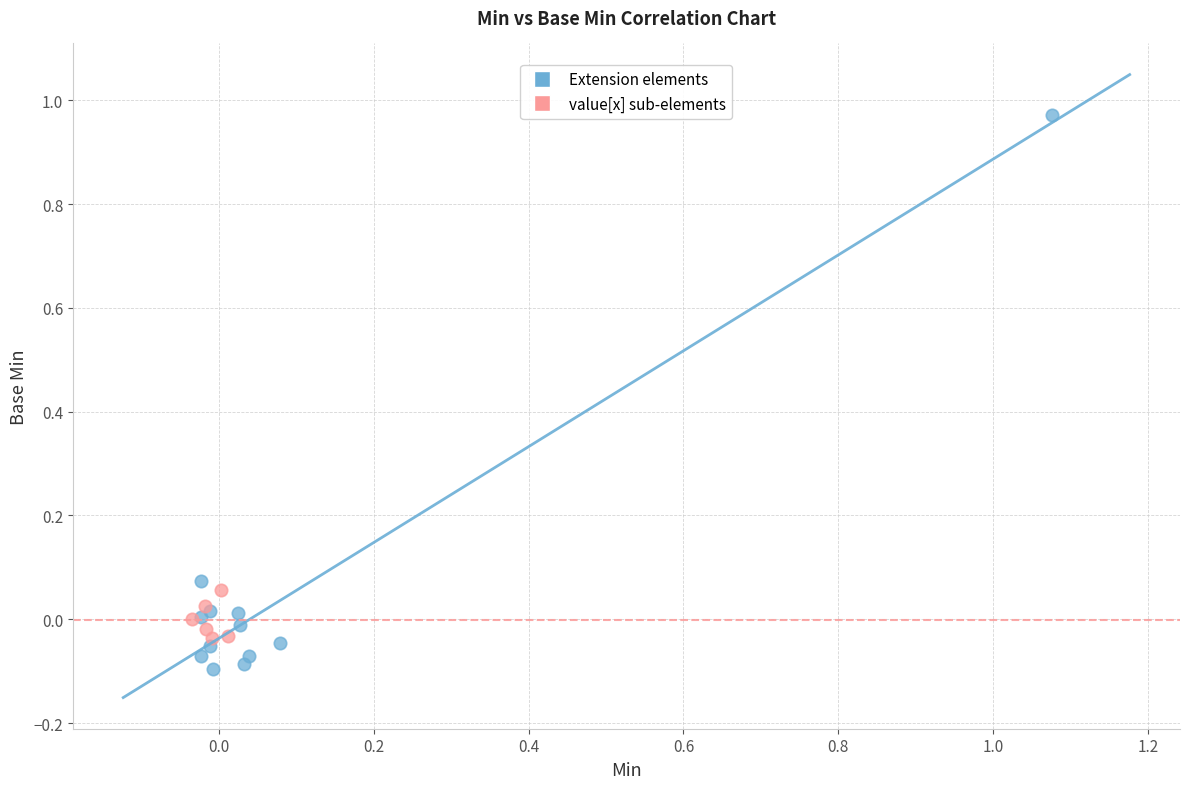

Which series contains the lowest Y value?

Extension elements